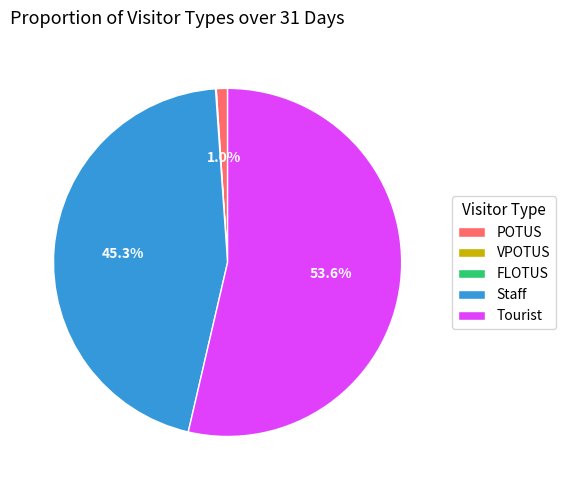

Is there any slice that represents more than half of the pie?

Yes